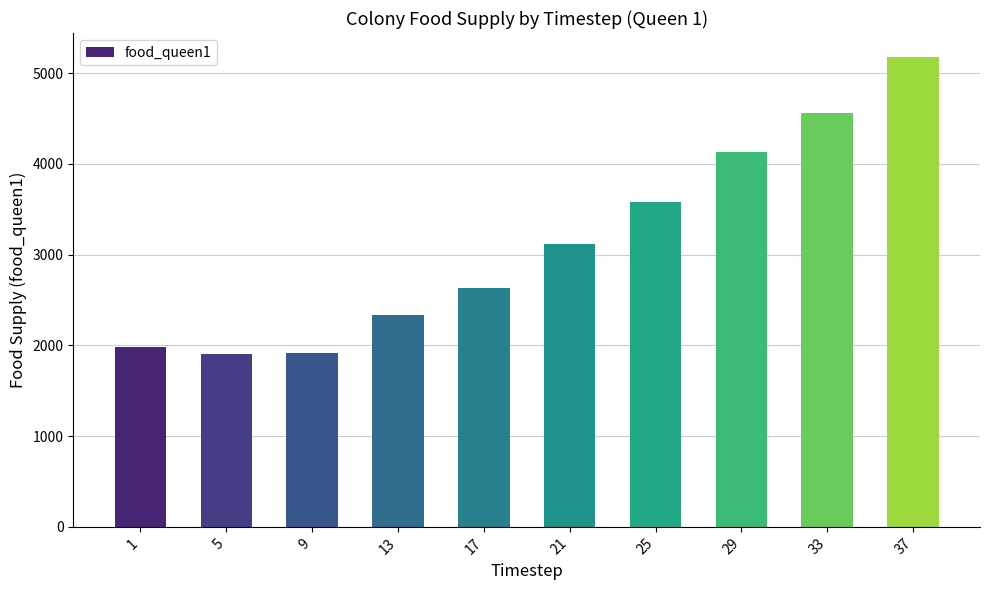

What is the change in value from 17 to 37?

+2550